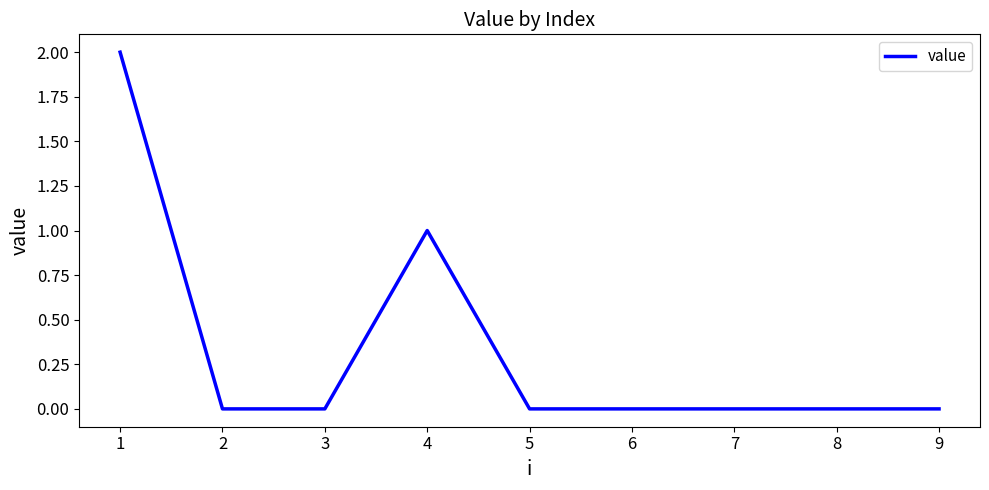

What is the sum of the values at 4 and 8?

1